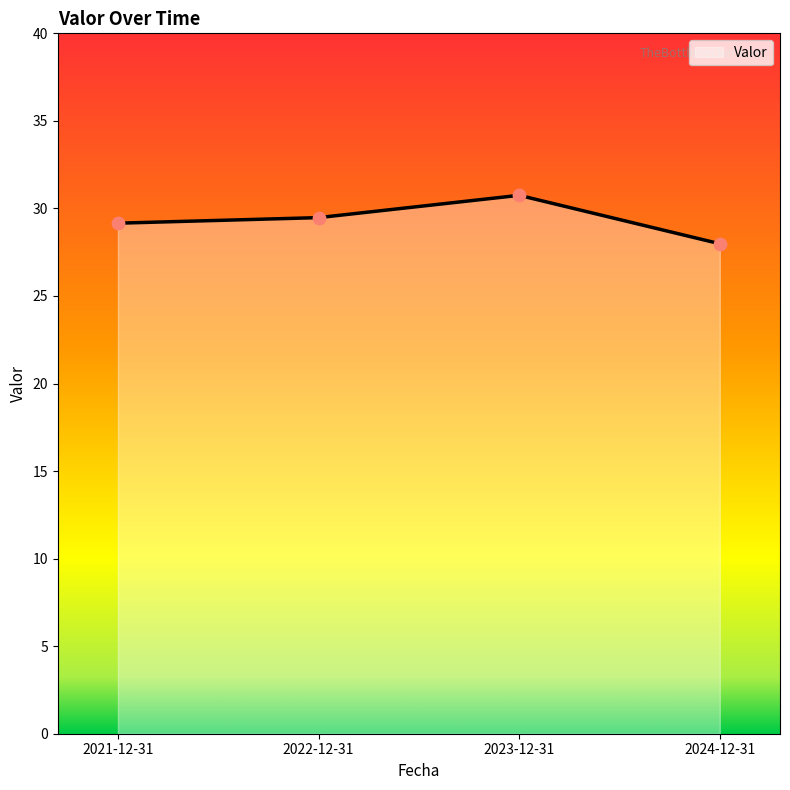

Between 2023-12-31 and 2022-12-31, which is larger?

2023-12-31